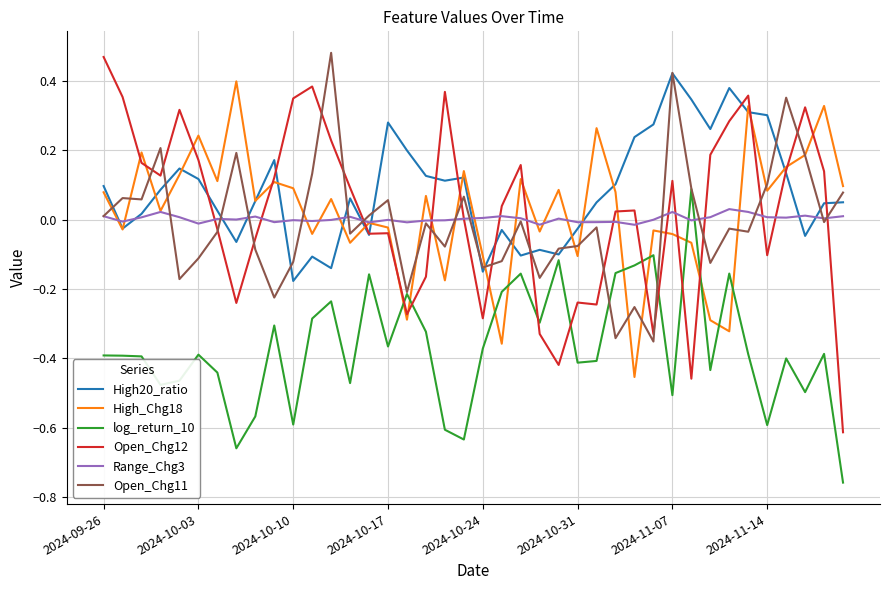

Which series has the largest range (max minus min)?

Open_Chg12